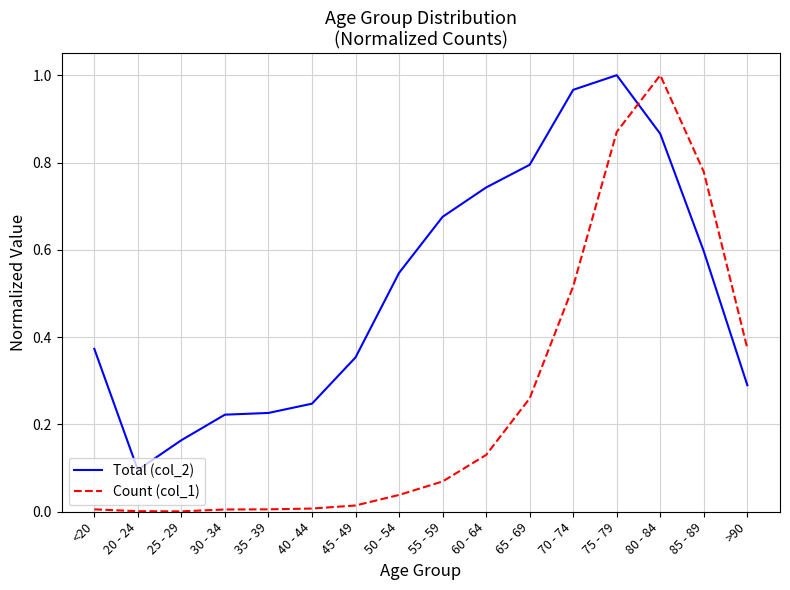

Is this an area chart (filled region under the line)?

No